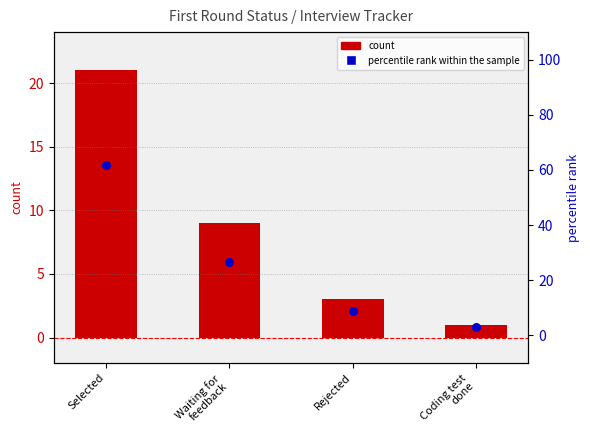

What are all the series names shown in the legend?

count, percentile rank within the sample